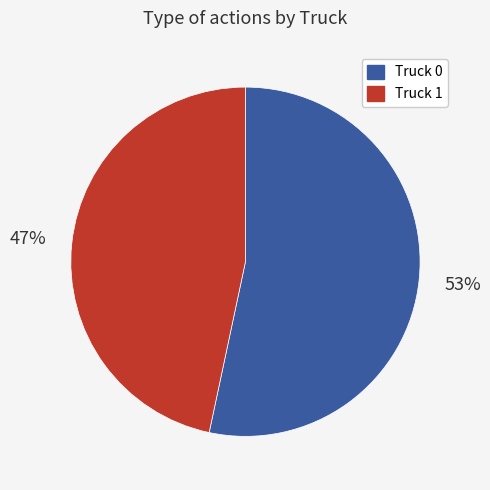

Is the sum of Truck 1 and Truck 0 greater than half?

Yes